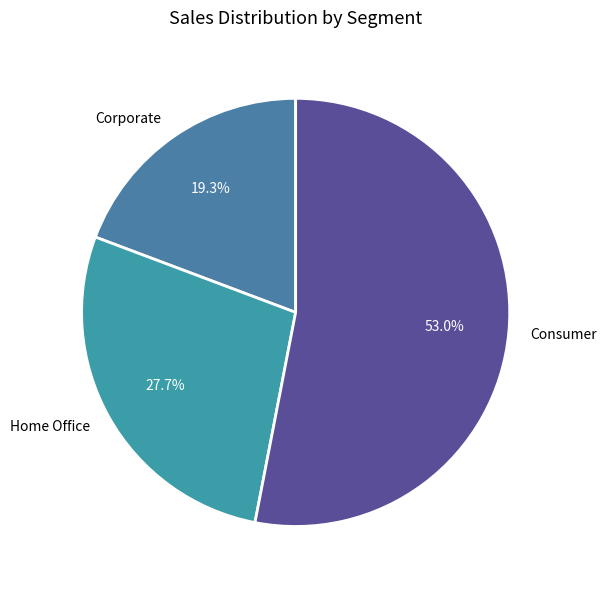

Which has a higher value, Corporate or Consumer?

Consumer